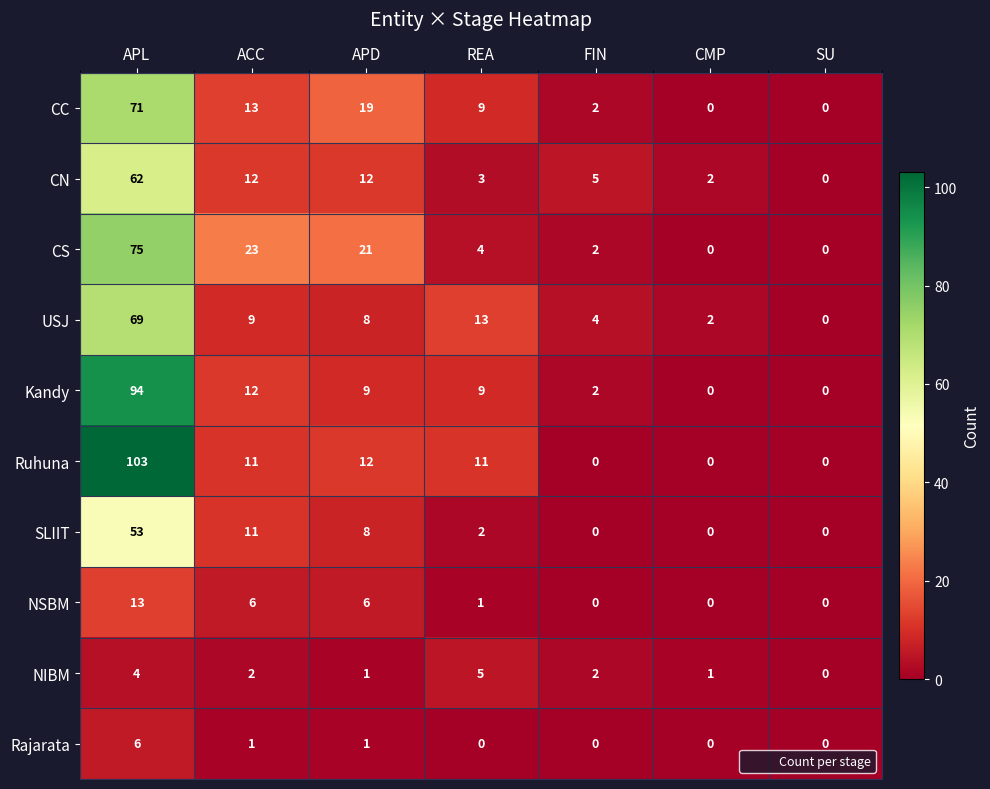

Which series has the largest total across all categories?

Ruhuna